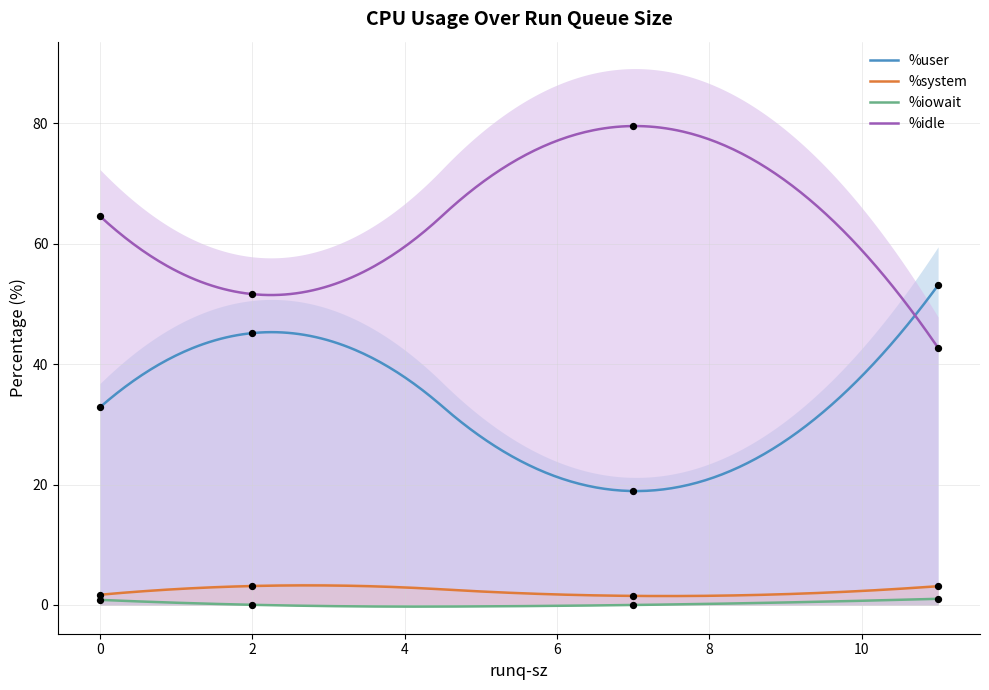

At which category is the sum across all series the highest?

7